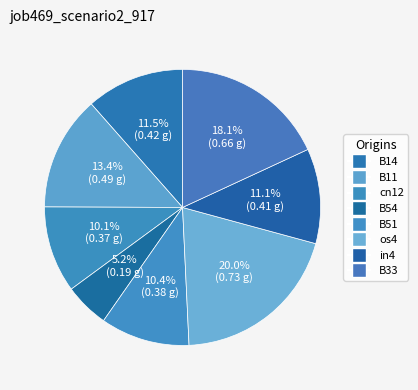

How many segments does this pie chart have?

8